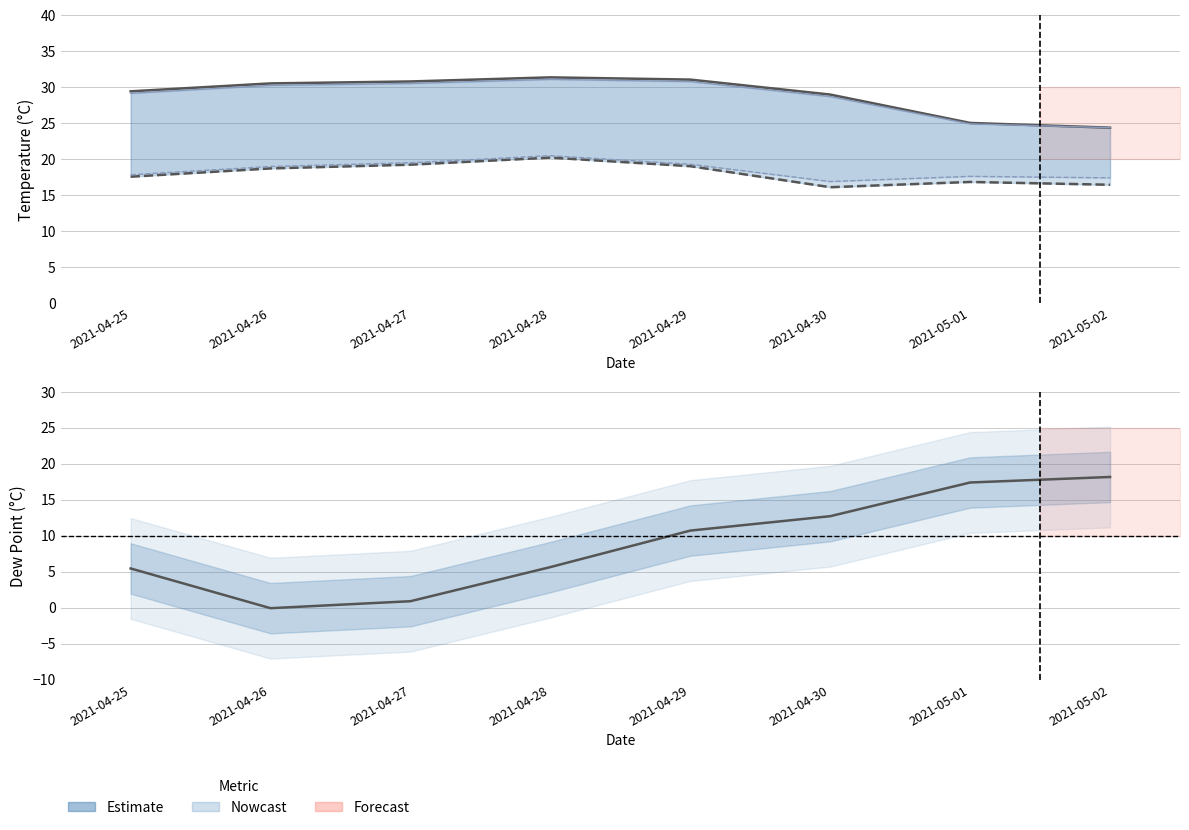

How many data points in dewPoint are less than 10?

4